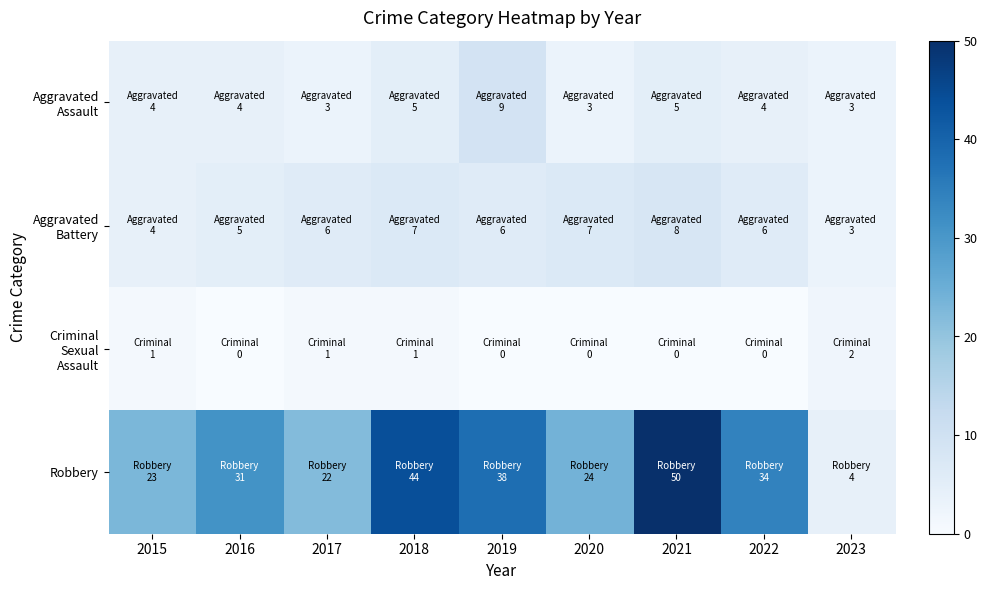

Rank the series at 2018 from highest to lowest value.

Robbery, Aggravated Battery, Aggravated Assault, Criminal Sexual Assault